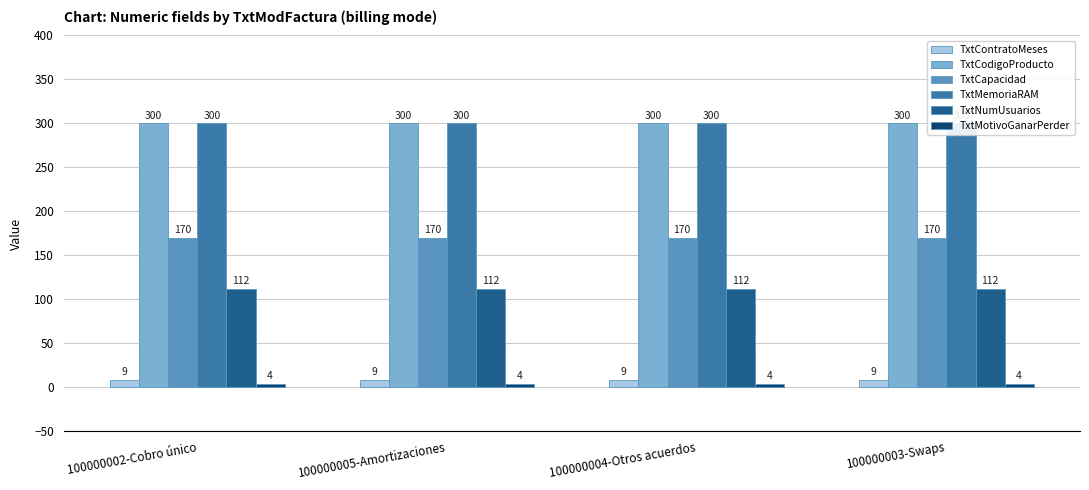

Count the number of categories in the chart.

4